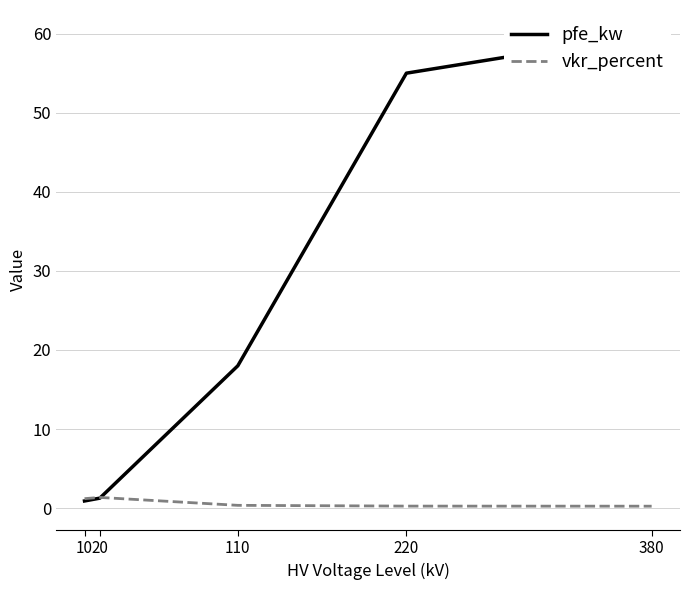

What is the maximum value shown in the chart?

60.0